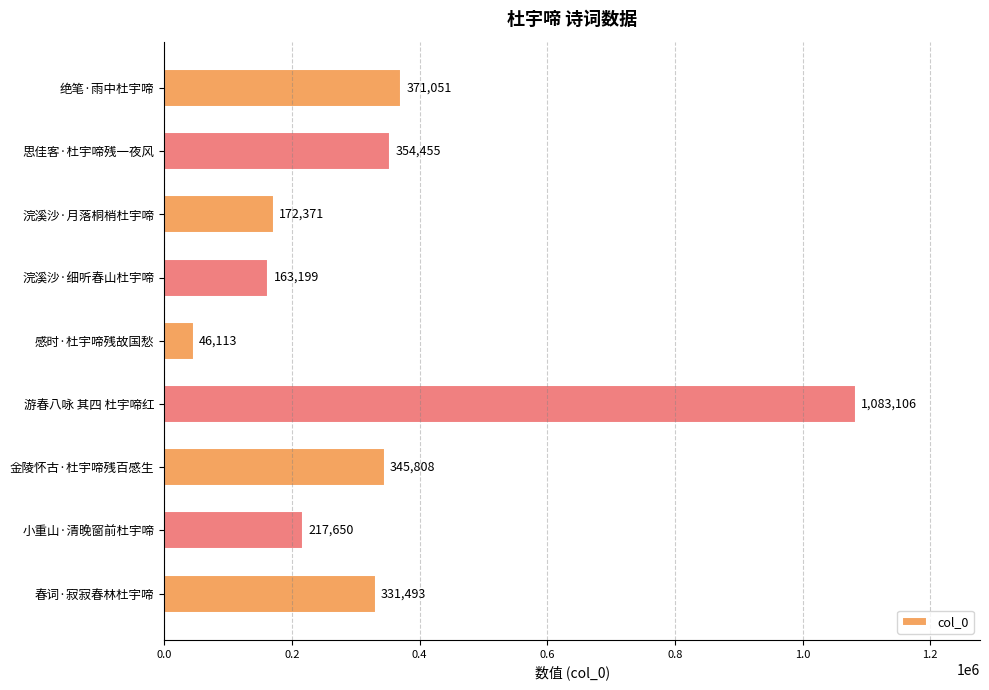

Reading top to bottom, what are all the values shown in this chart?

371051	354455	172371	163199	46113	1083106	345808	217650	331493